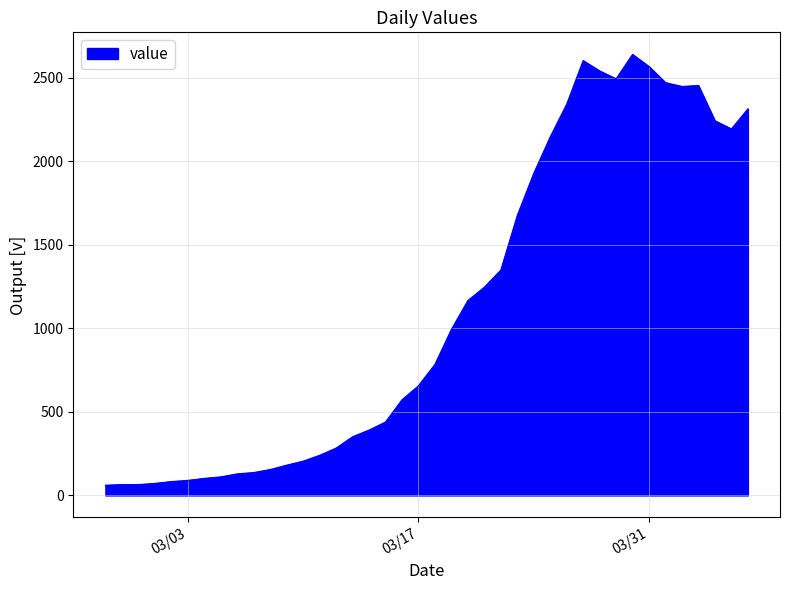

What is the difference between the maximum and minimum values?

2578